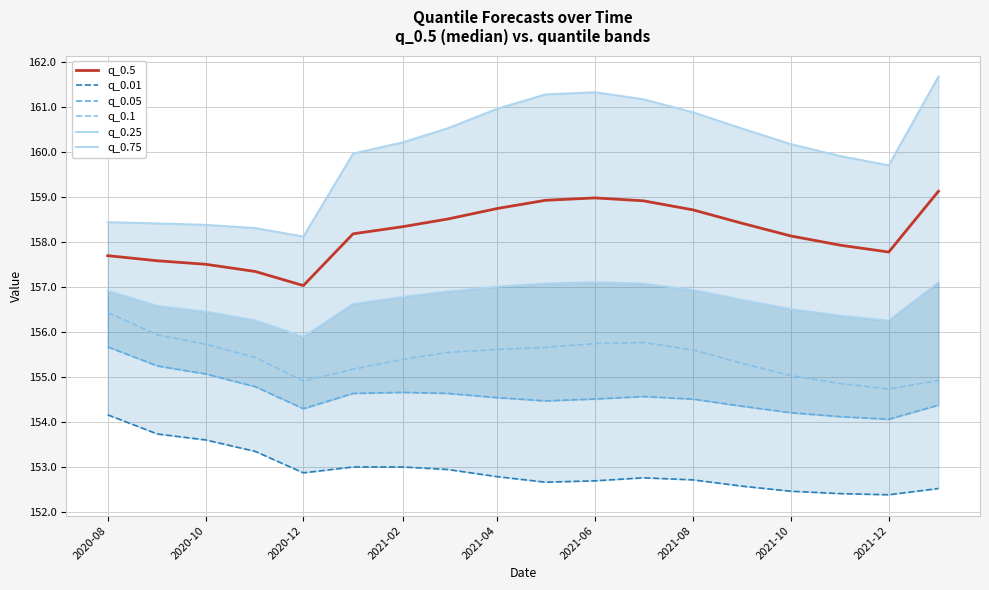

Which series has the widest spread of values?

q_0.75